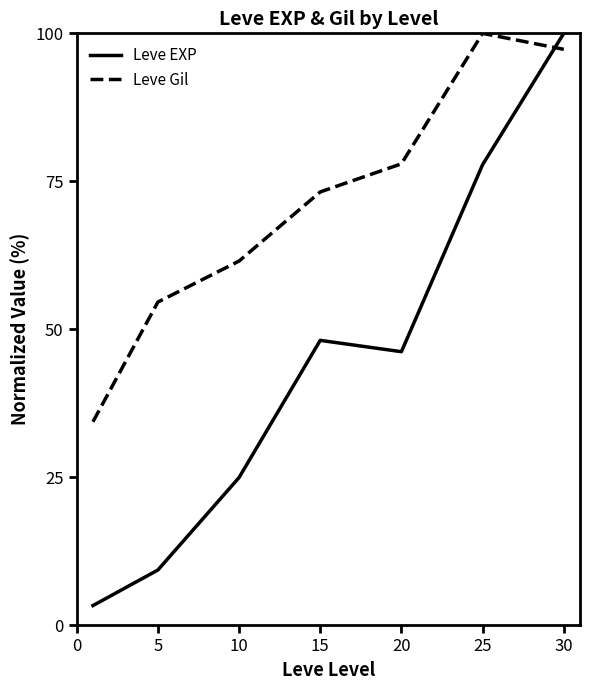

Rank the series by their average value, from lowest to highest.

Leve EXP, Leve Gil